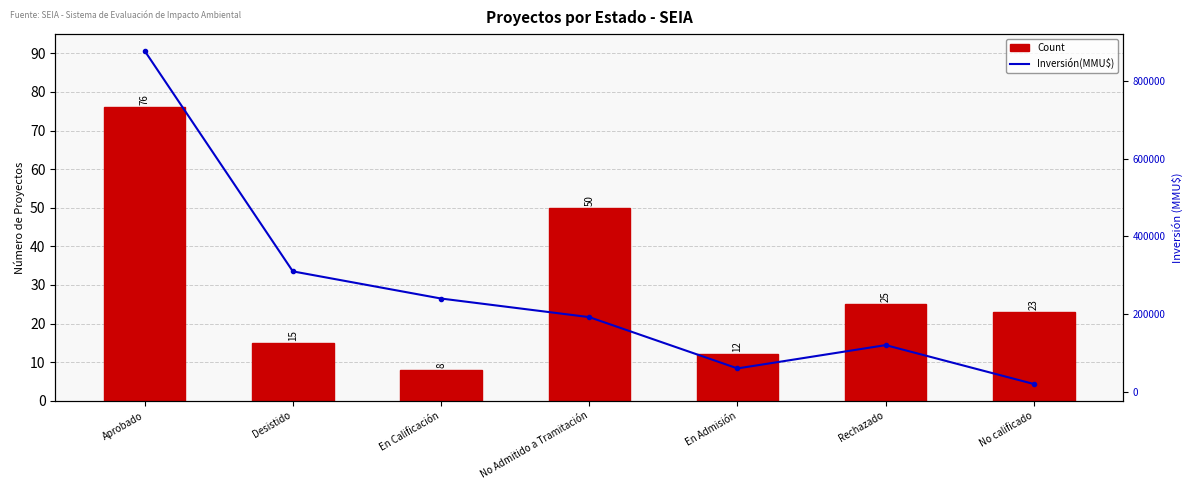

How many data points in Count are above 23?

3